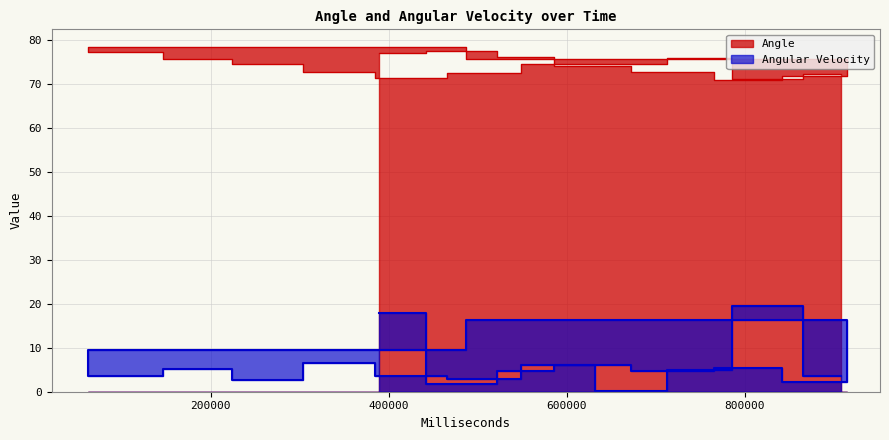

What is the spread (max minus min) of values at 747262?

71.2